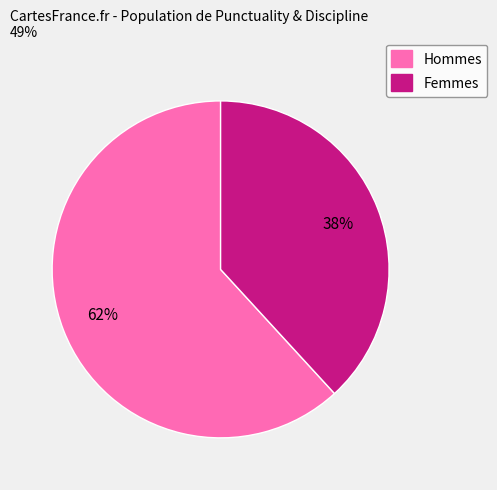

Rank the categories by value from highest to lowest.

Hommes, Femmes